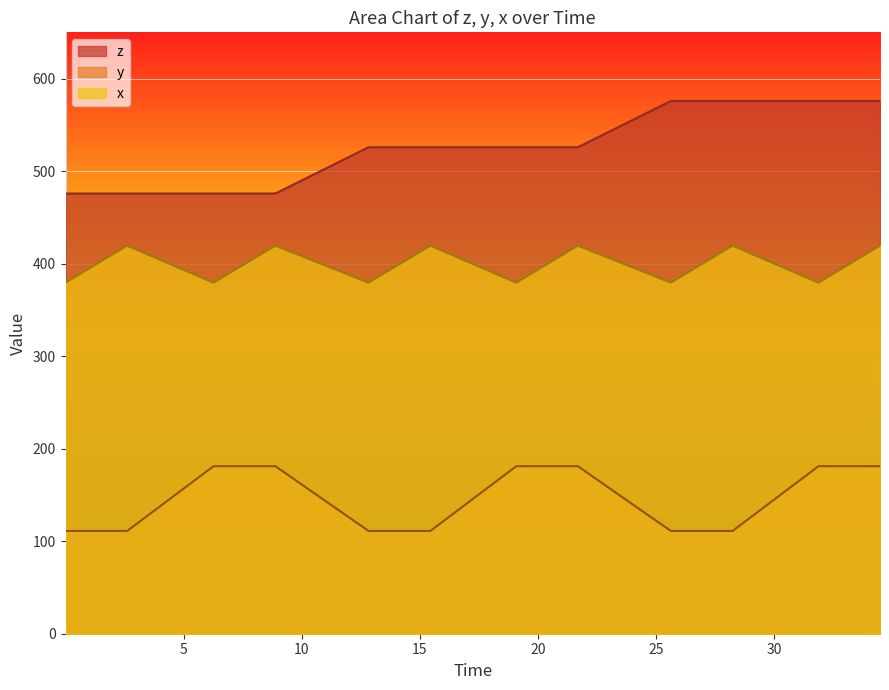

Rank the series by their average value, from highest to lowest.

z, x, y